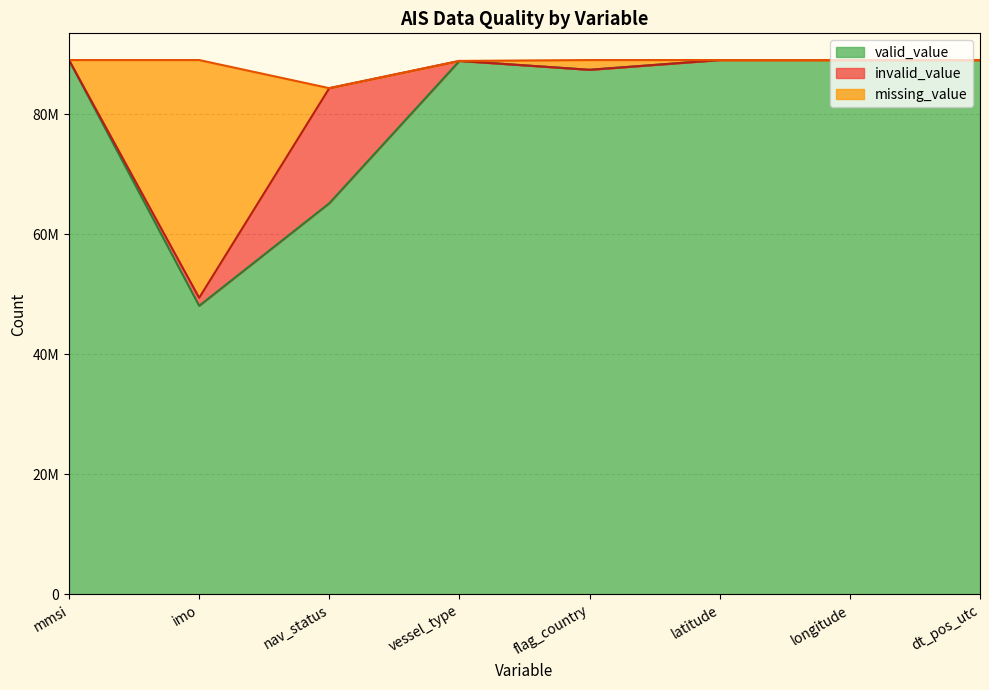

At which category is the sum across all series the highest?

latitude